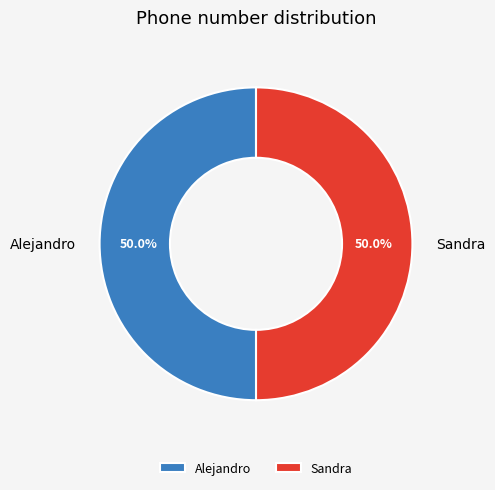

Do Sandra and Alejandro together represent more than half of the pie?

Yes